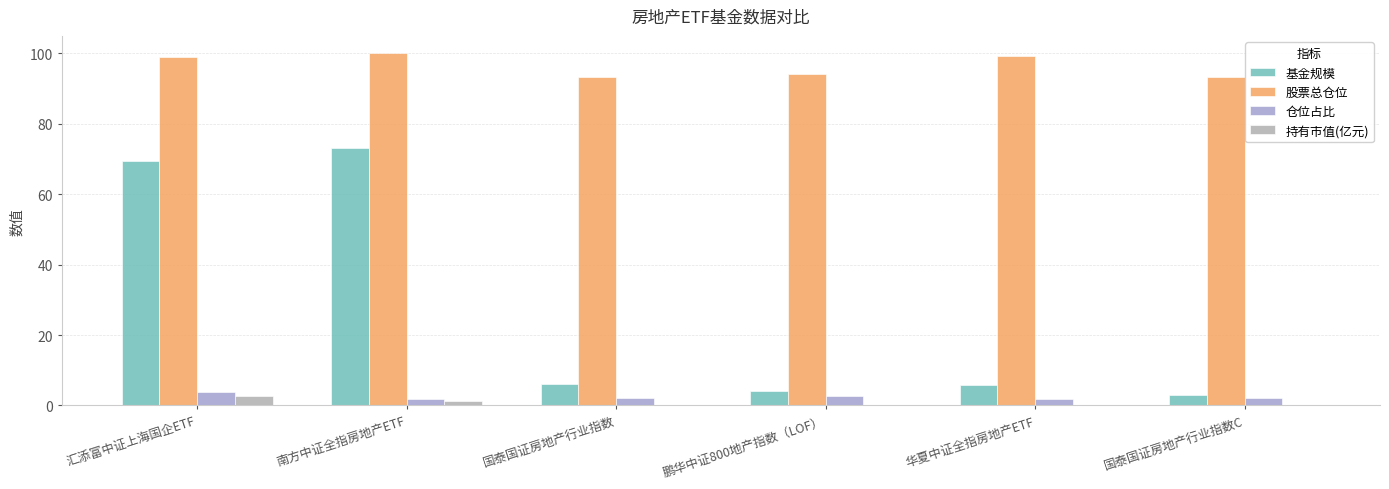

How many data points in 股票总仓位 are above 98?

3